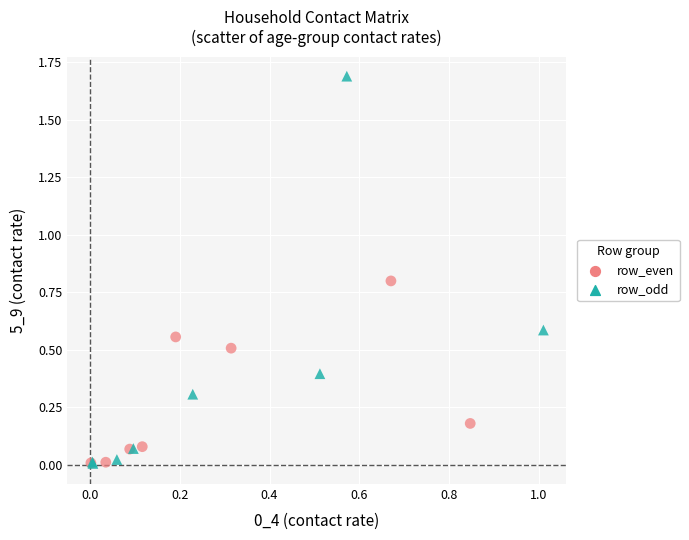

What are all the series names shown in the legend?

row_even, row_odd